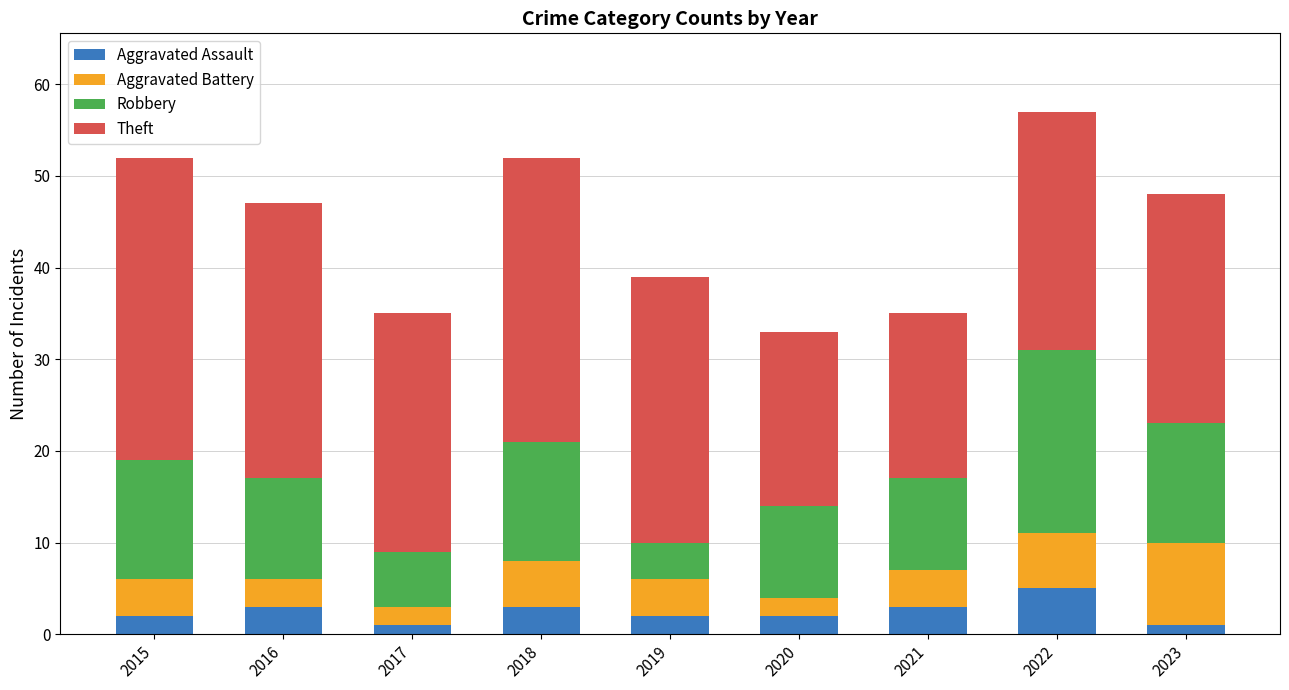

What are all the series names shown in the legend?

Aggravated Assault, Aggravated Battery, Robbery, Theft